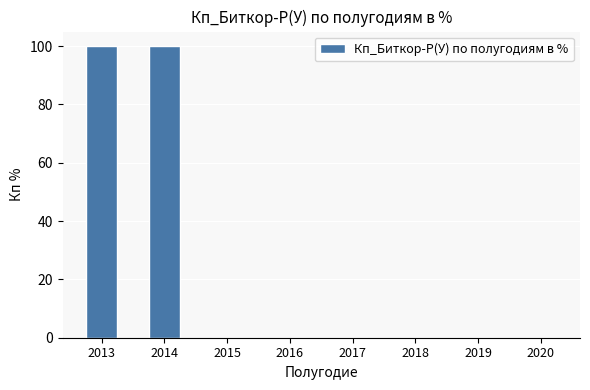

The value at 2013 is 100. True or false?

True